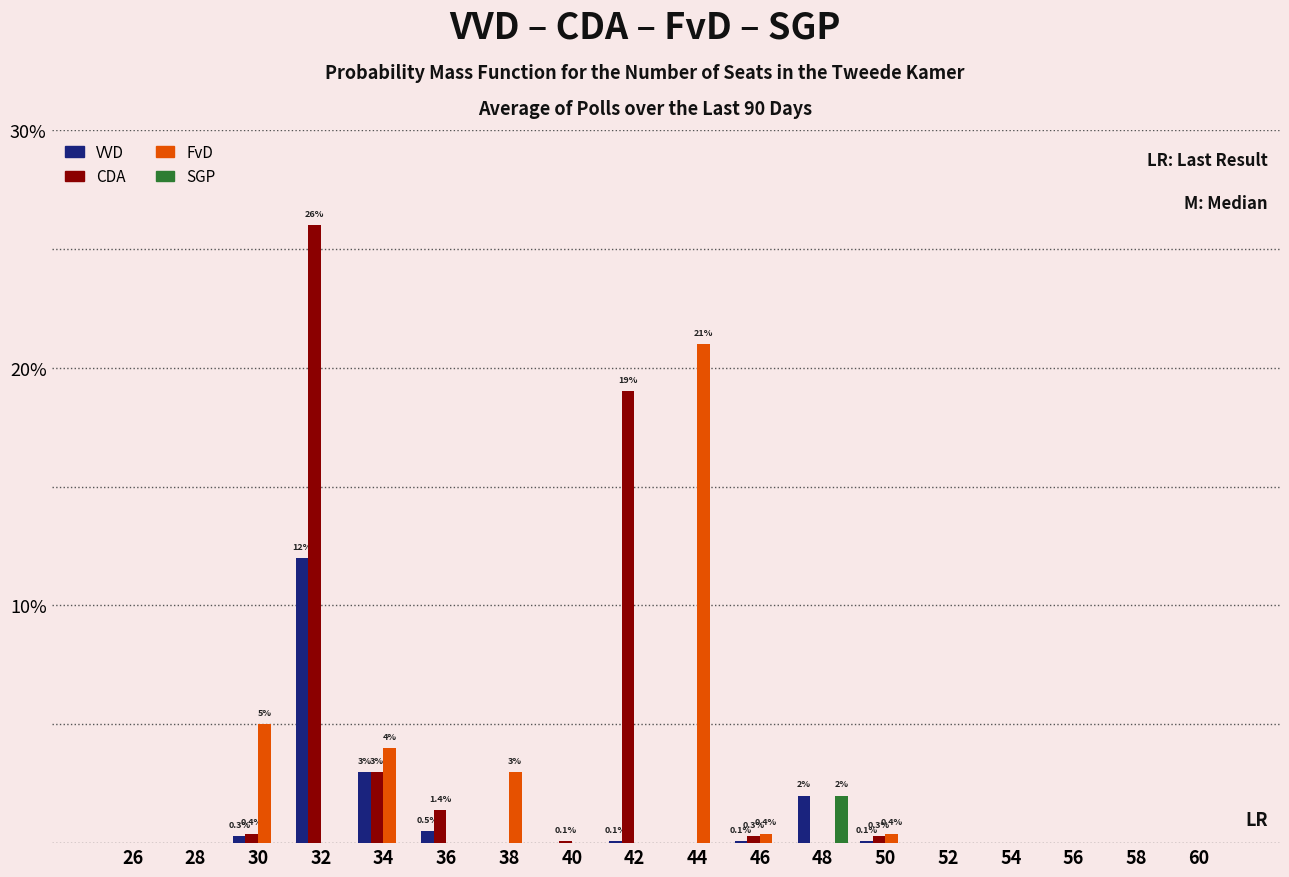

What is the sum of all SGP values?

2.0